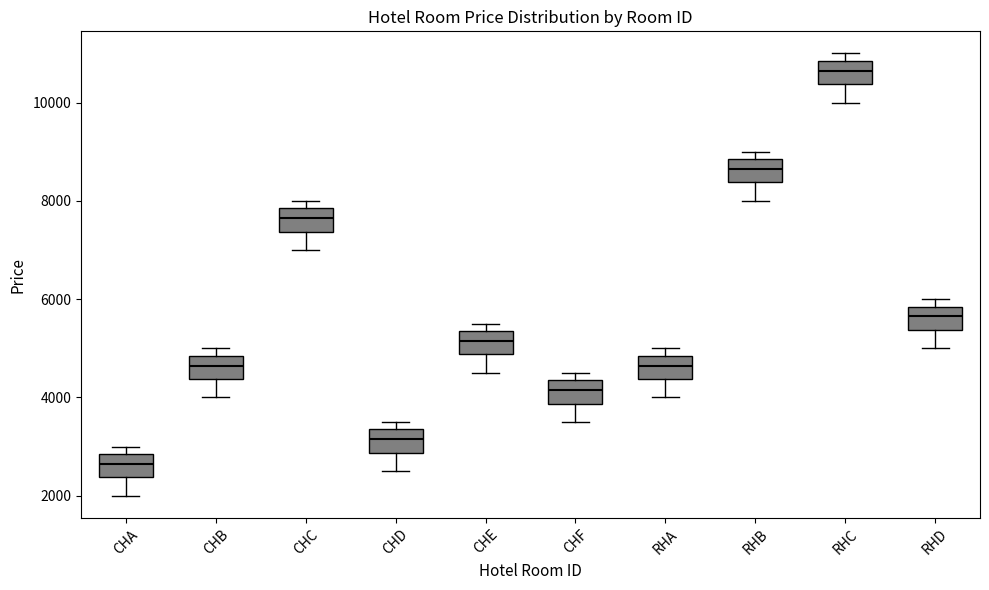

Reading left to right, read every box against the y-axis: the position of its median line, the range the box covers, and the ends of its whiskers. The values are not printed on the chart, so give them approximately, as read against the axis.

CHA: median 2600, box 2400 to 2800, whiskers 2000 to 3000
CHB: median 4600, box 4400 to 4800, whiskers 4000 to 5000
CHC: median 7600, box 7400 to 7800, whiskers 7000 to 8000
CHD: median 3200, box 2800 to 3400, whiskers 2600 to 3600
CHE: median 5200, box 4800 to 5400, whiskers 4600 to 5600
CHF: median 4200, box 3800 to 4400, whiskers 3600 to 4600
RHA: median 4600, box 4400 to 4800, whiskers 4000 to 5000
RHB: median 8600, box 8400 to 8800, whiskers 8000 to 9000
RHC: median 10600, box 10400 to 10800, whiskers 10000 to 11000
RHD: median 5600, box 5400 to 5800, whiskers 5000 to 6000